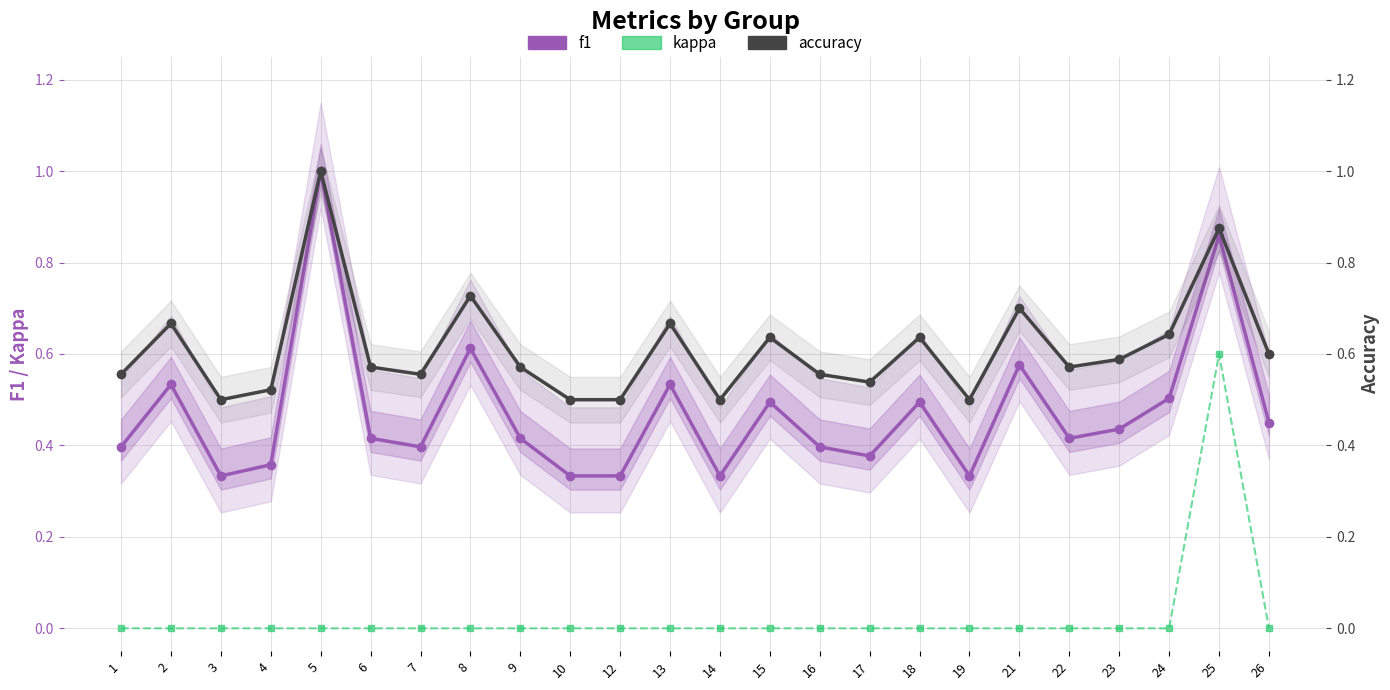

Reading right to left, list all the values displayed in this chart.

f1: 26=0.5	25=0.9	24=0.5	23=0.4	22=0.4	21=0.6	19=0.3	18=0.5	17=0.4	16=0.4	15=0.5	14=0.3	13=0.5	12=0.3	10=0.3	9=0.4	8=0.6	7=0.4	6=0.4	5=1.0	4=0.4	3=0.3	2=0.5	1=0.4
kappa: 26=0.0	25=0.6	24=0.0	23=0.0	22=0.0	21=0.0	19=0.0	18=0.0	17=0.0	16=0.0	15=0.0	14=0.0	13=0.0	12=0.0	10=0.0	9=0.0	8=0.0	7=0.0	6=0.0	5=0.0	4=0.0	3=0.0	2=0.0	1=0.0
accuracy: 26=0.6	25=0.9	24=0.6	23=0.6	22=0.6	21=0.7	19=0.5	18=0.6	17=0.5	16=0.6	15=0.6	14=0.5	13=0.7	12=0.5	10=0.5	9=0.6	8=0.7	7=0.6	6=0.6	5=1.0	4=0.5	3=0.5	2=0.7	1=0.6